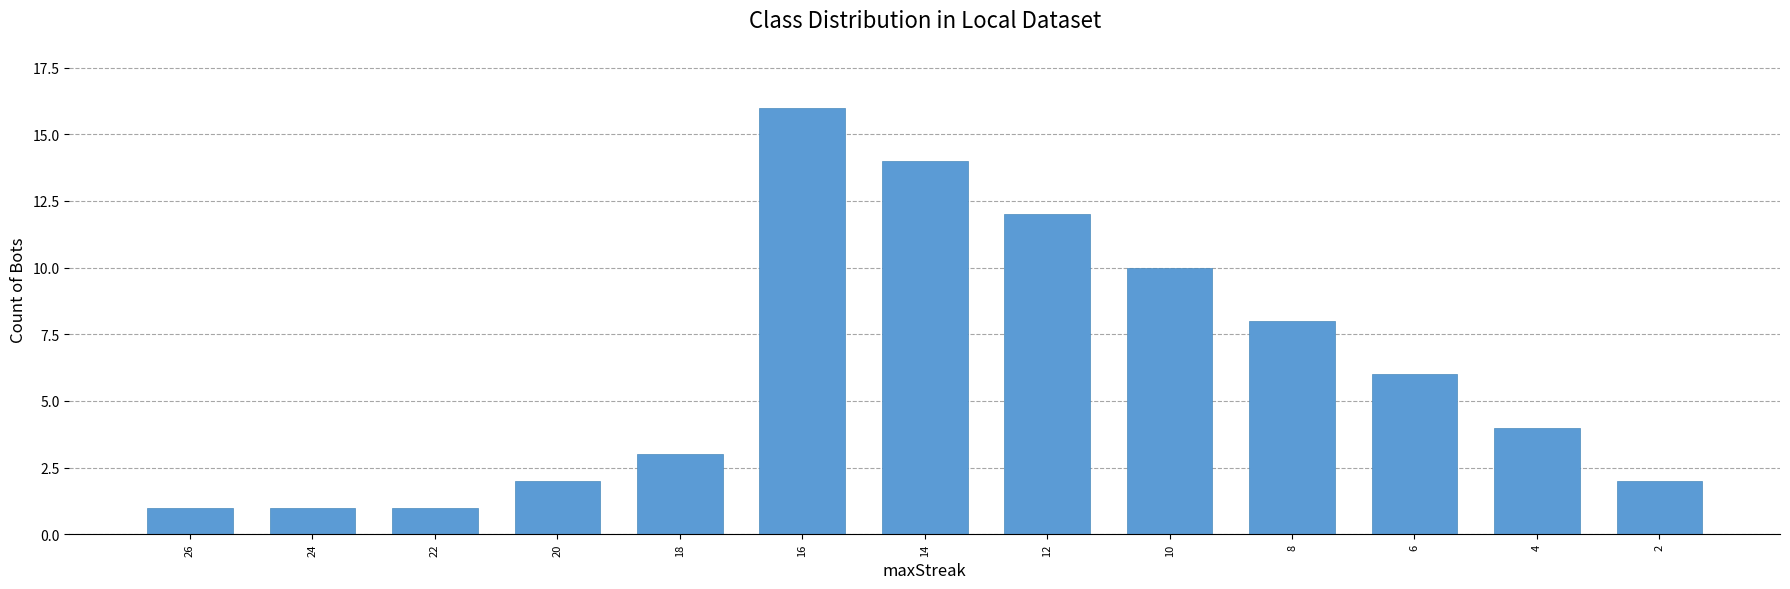

The value at 10 is 10. True or false?

True